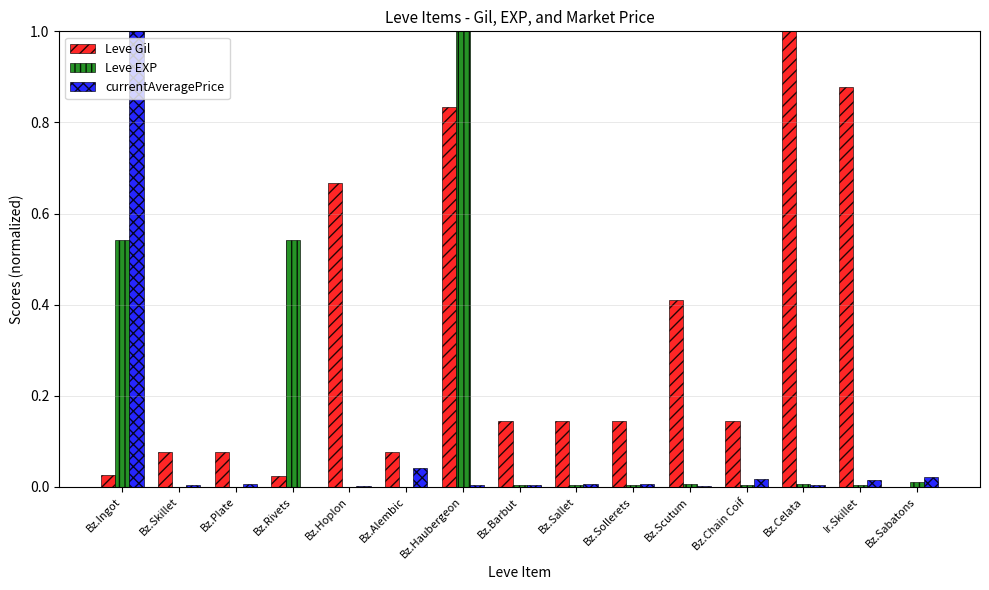

Which series changed the most between Ir.Skillet and Bz.Sabatons?

Leve Gil